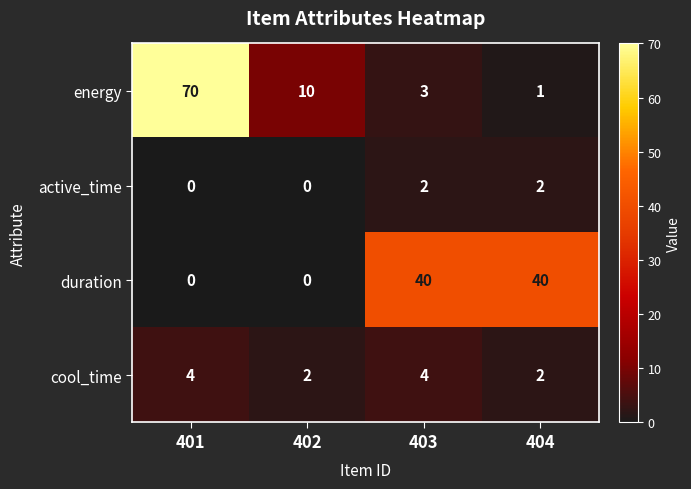

Which series changed the most between 401 and 402?

energy